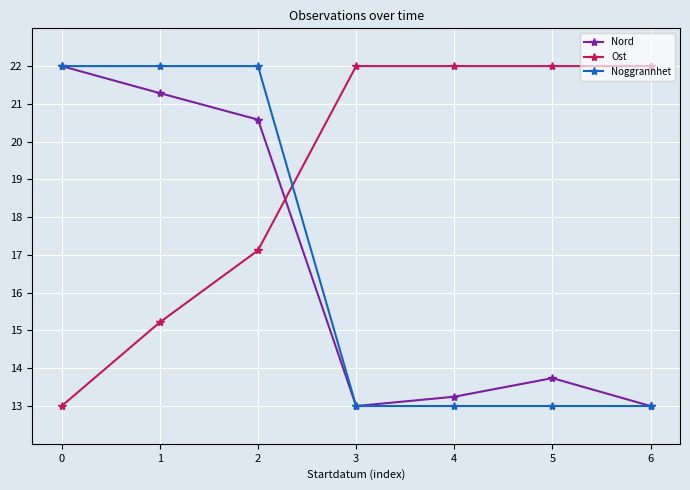

True or false: Ost and Nord cross at least once.

True